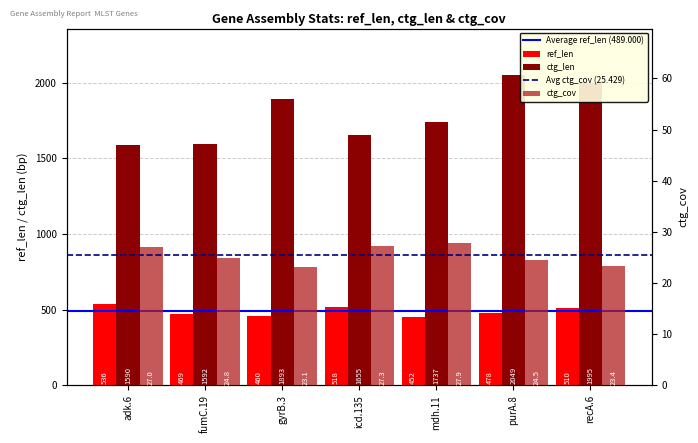

What is the difference between the highest and lowest values at purA.8?

2024.5